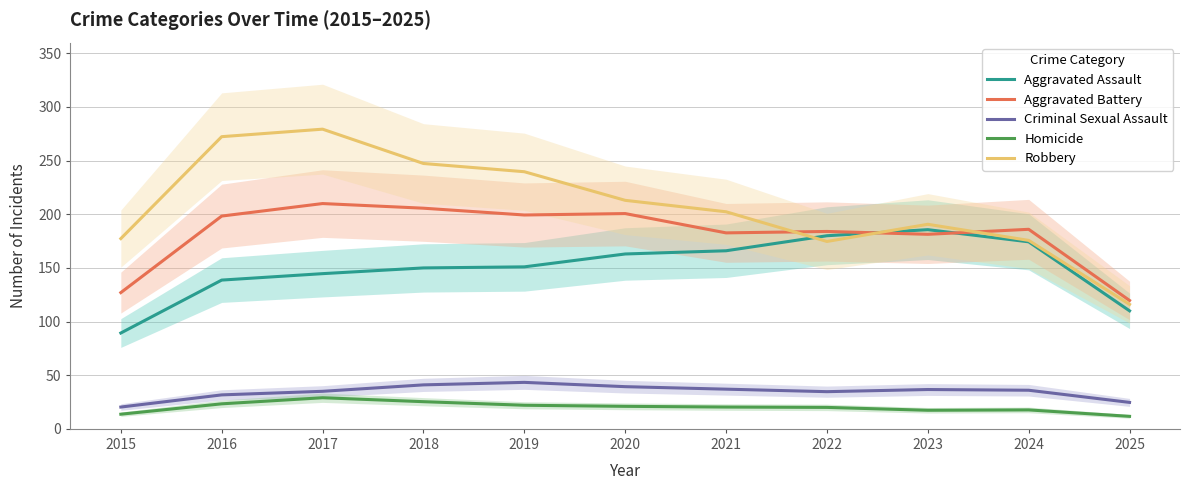

Which series has the largest total across all categories?

Robbery